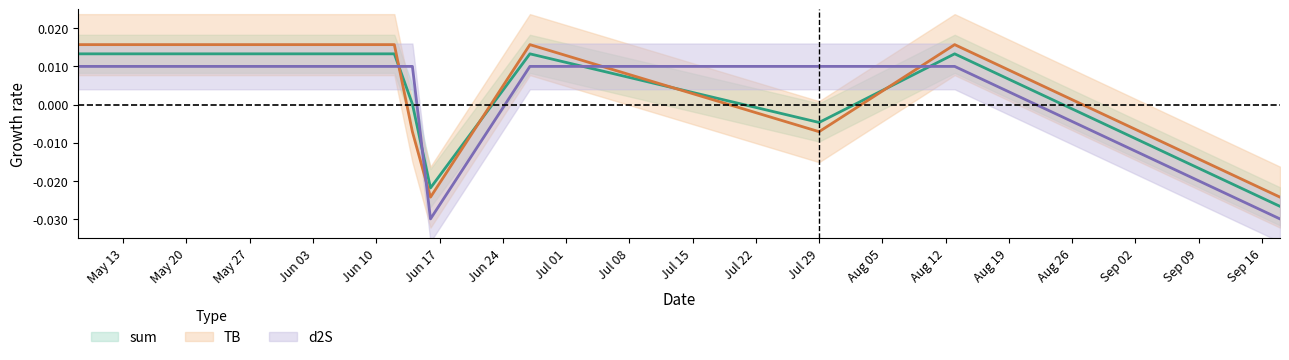

How many interior local valleys does the sum series have?

2